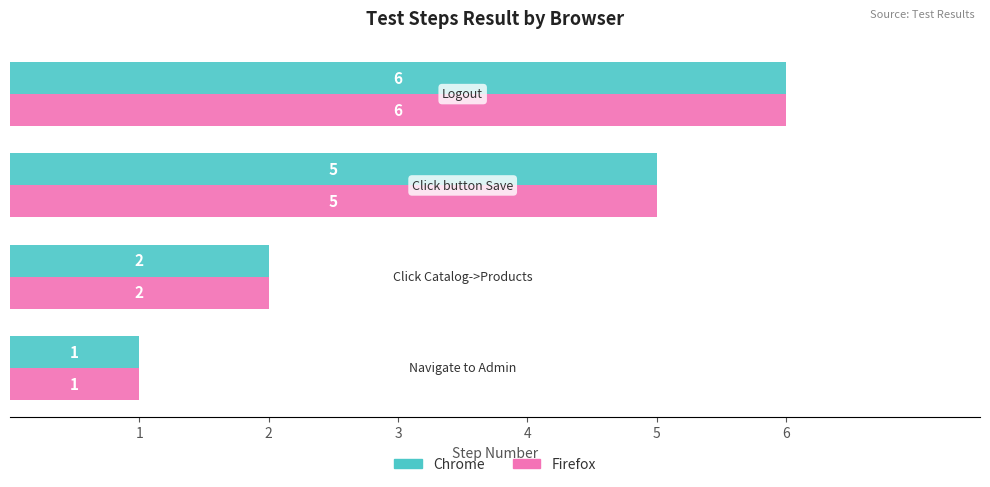

How many Firefox values are between 2 and 6?

3